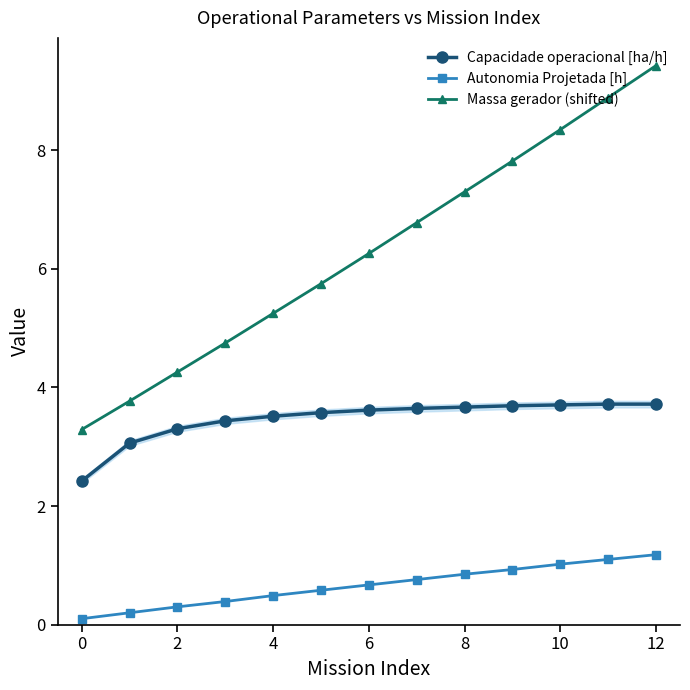

In Capacidade operacional [ha/h], how many points are higher than both neighbors (excluding endpoints)?

1